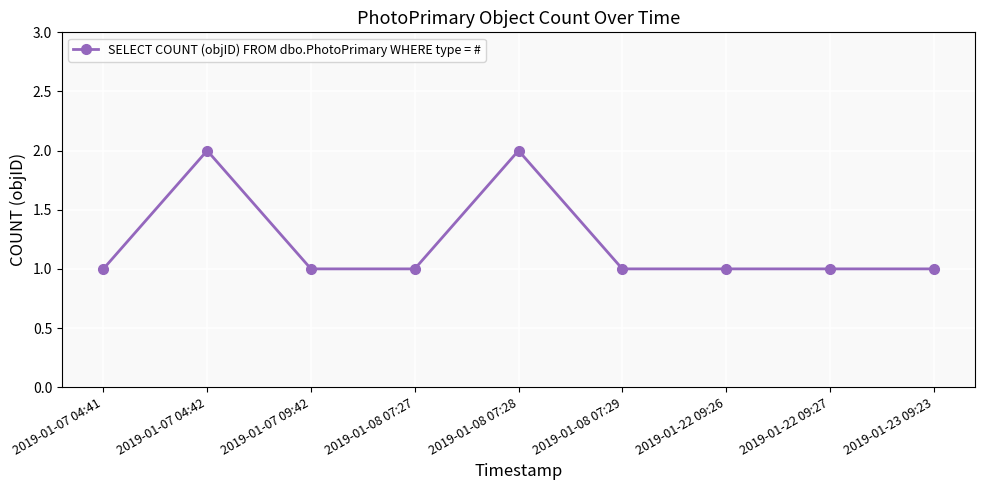

What position from the left is 2019-01-22 09:26?

7